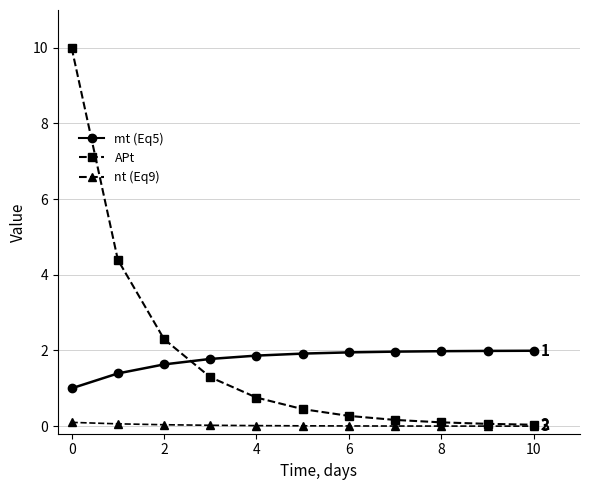

What is the greatest value displayed?

10.0